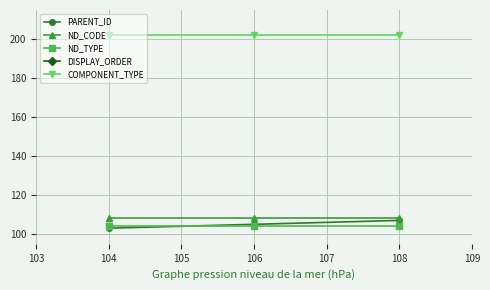

What is the value of the PARENT_ID point at the 2nd from the left?

105